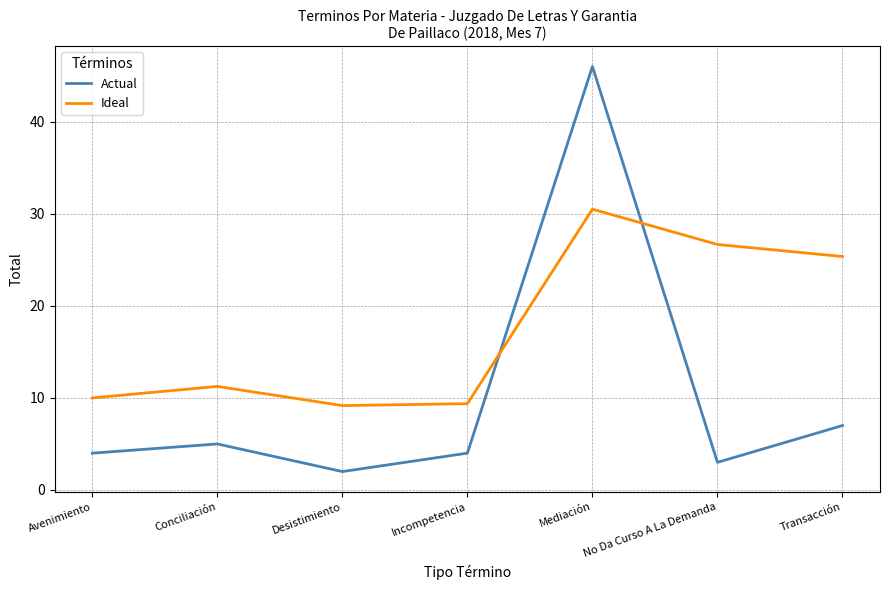

True or false: Ideal has more than 1 points higher than both neighbors.

True